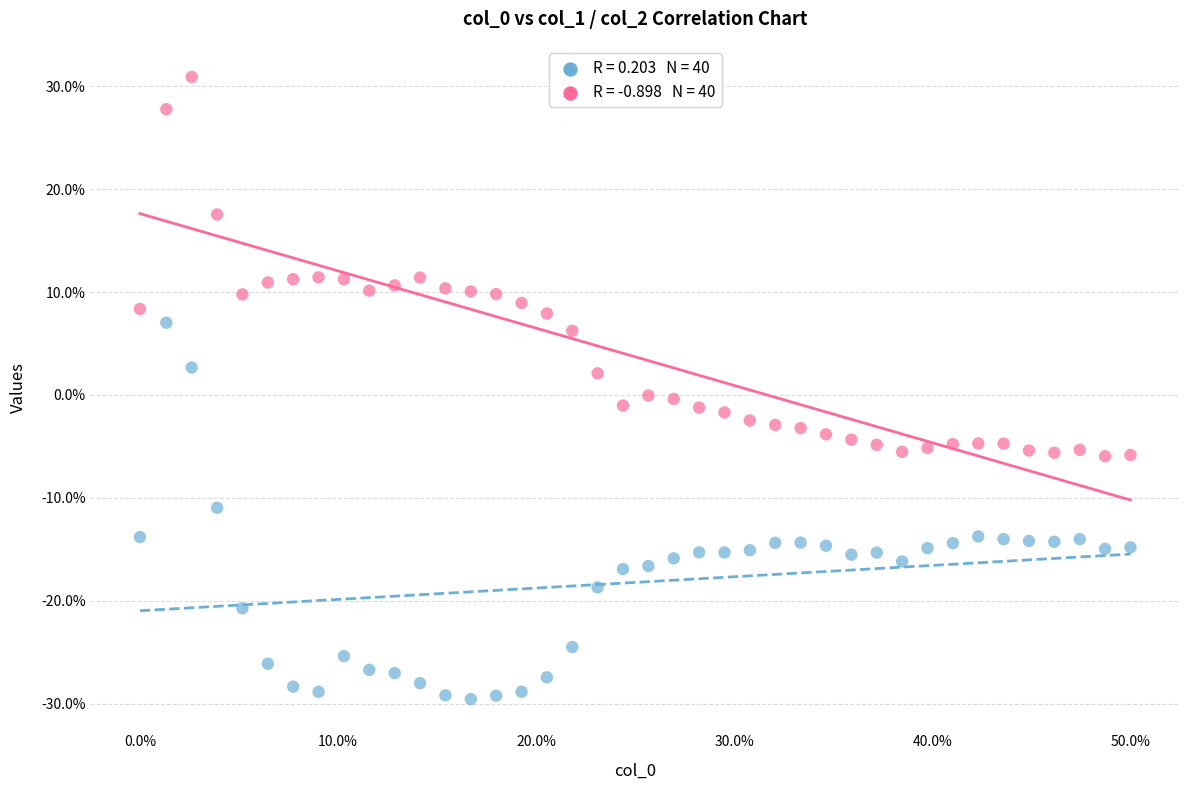

Across all data points, what is the range of X values (max minus min)?

50.0